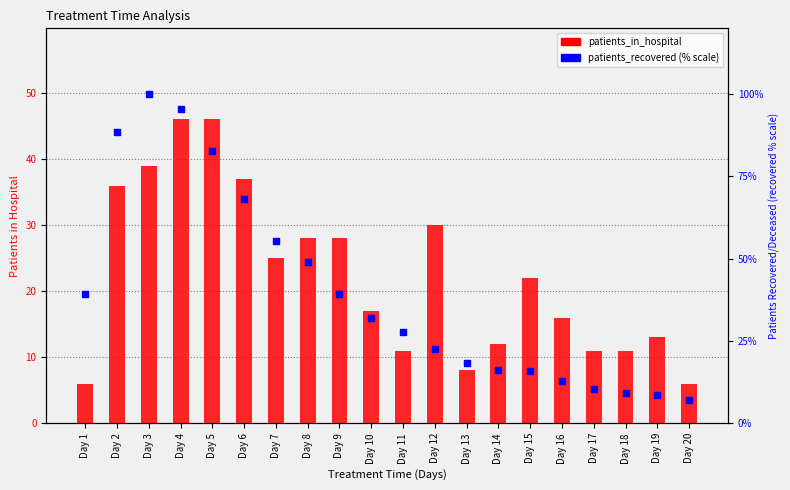

What is the total value across all series at Day 16?

28.8